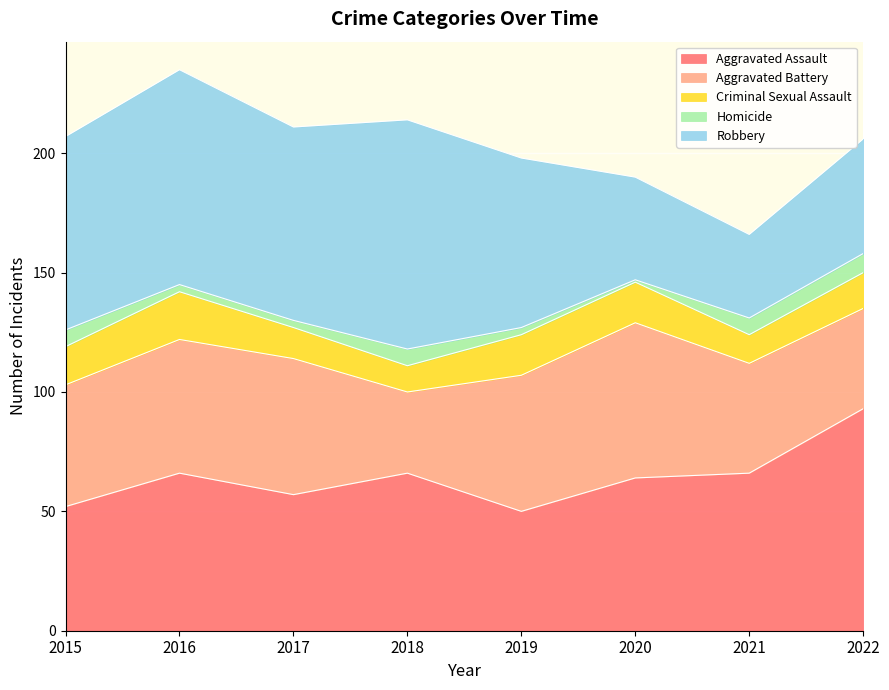

True or false: Homicide and Robbery intersect in this chart.

False